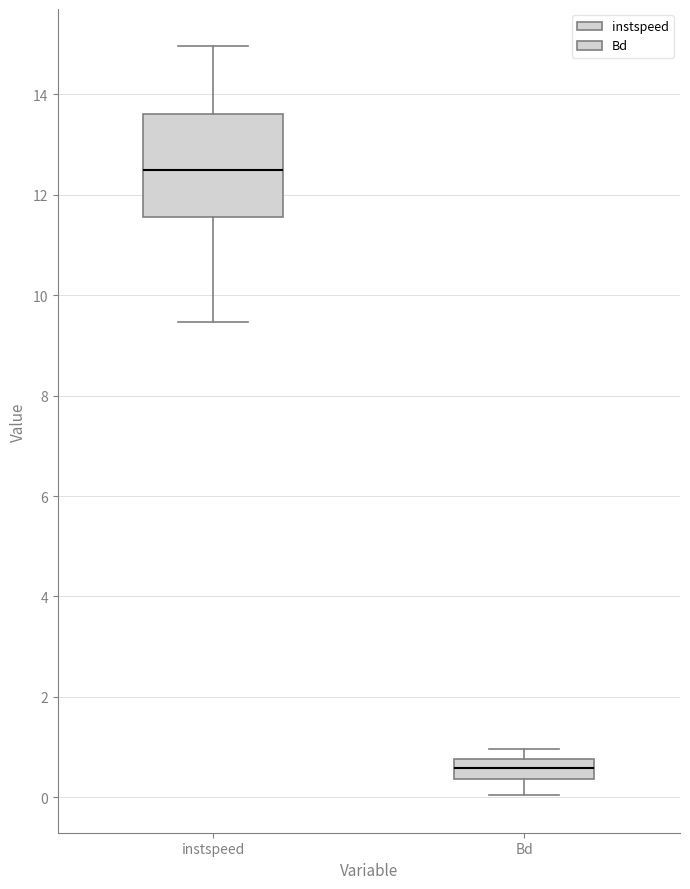

Reading left to right, read every box against the y-axis: the position of its median line, the range the box covers, and the ends of its whiskers. The values are not printed on the chart, so give them approximately, as read against the axis.

instspeed: median 12.4, box 11.6 to 13.6, whiskers 9.4 to 15.0
Bd: median 0.6, box 0.4 to 0.8, whiskers 0.0 to 1.0